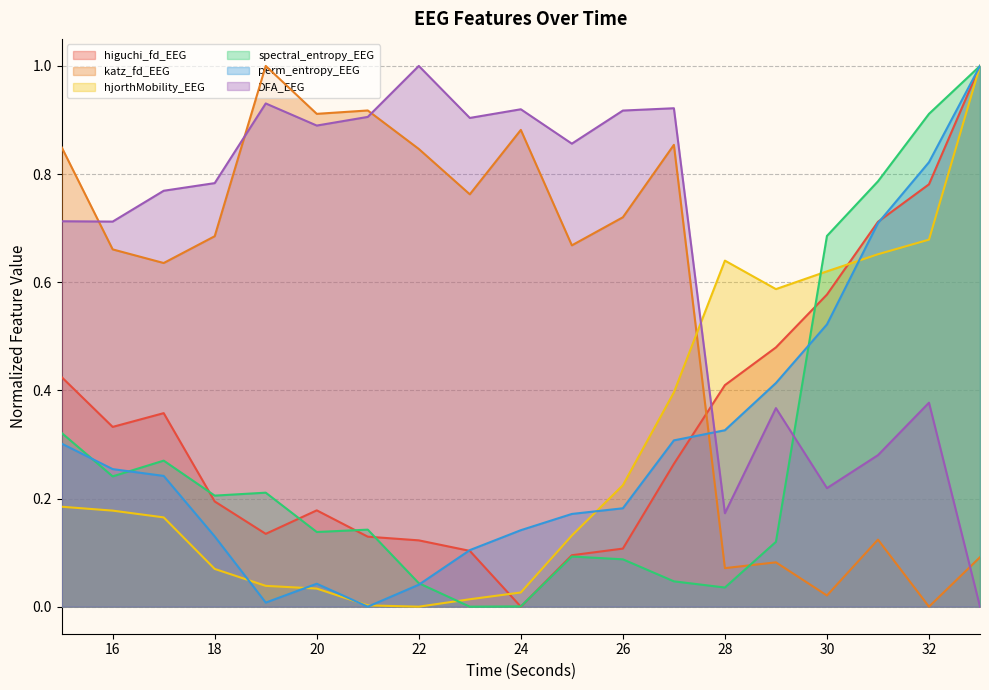

Reading left to right, list all the values displayed in this chart.

higuchi_fd_EEG: 0.4	0.3	0.4	0.2	0.1	0.2	0.1	0.1	0.1	0.0	0.1	0.1	0.3	0.4	0.5	0.6	0.7	0.8	1.0
katz_fd_EEG: 0.8	0.7	0.6	0.7	1.0	0.9	0.9	0.8	0.8	0.9	0.7	0.7	0.9	0.1	0.1	0.0	0.1	0.0	0.1
hjorthMobility_EEG: 0.2	0.2	0.2	0.1	0.0	0.0	0.0	0.0	0.0	0.0	0.1	0.2	0.4	0.6	0.6	0.6	0.7	0.7	1.0
spectral_entropy_EEG: 0.3	0.2	0.3	0.2	0.2	0.1	0.1	0.0	0.0	0.0	0.1	0.1	0.0	0.0	0.1	0.7	0.8	0.9	1.0
perm_entropy_EEG: 0.3	0.3	0.2	0.1	0.0	0.0	0.0	0.0	0.1	0.1	0.2	0.2	0.3	0.3	0.4	0.5	0.7	0.8	1.0
DFA_EEG: 0.7	0.7	0.8	0.8	0.9	0.9	0.9	1.0	0.9	0.9	0.9	0.9	0.9	0.2	0.4	0.2	0.3	0.4	0.0